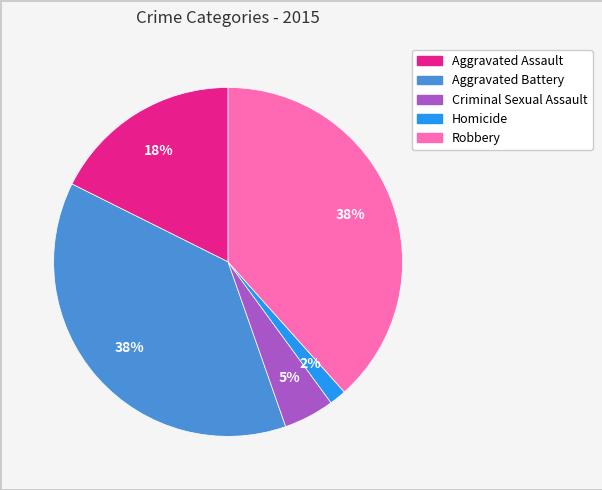

What is the ratio of the value at Aggravated Battery to the value at Robbery?

1.0